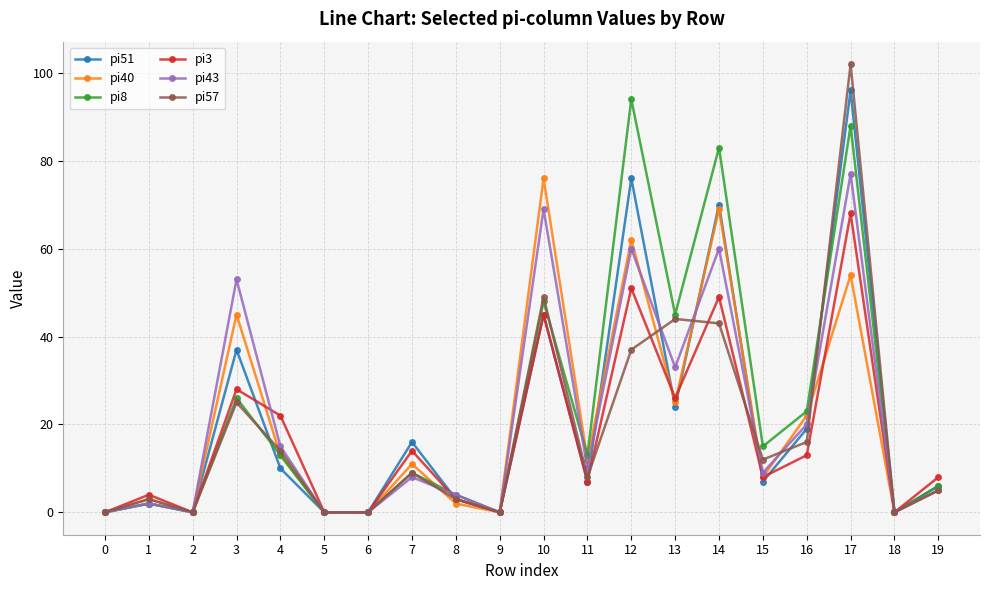

What is the spread (max minus min) of values at 10?

31